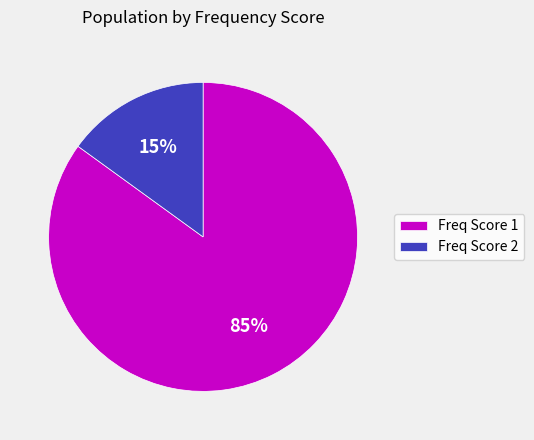

The Freq Score 2 slice represents 15% of the pie. True or false?

True